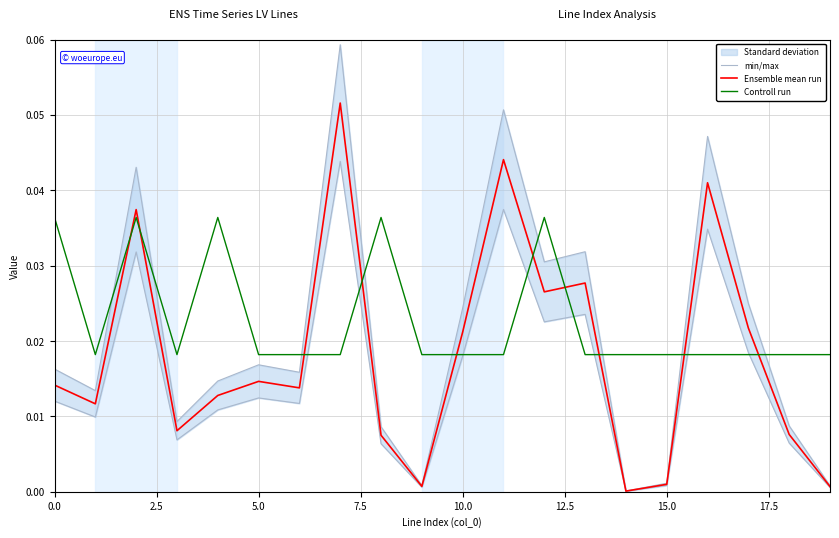

Which series ends up on top after the final intersection of Ensemble mean run and Controll run?

Controll run